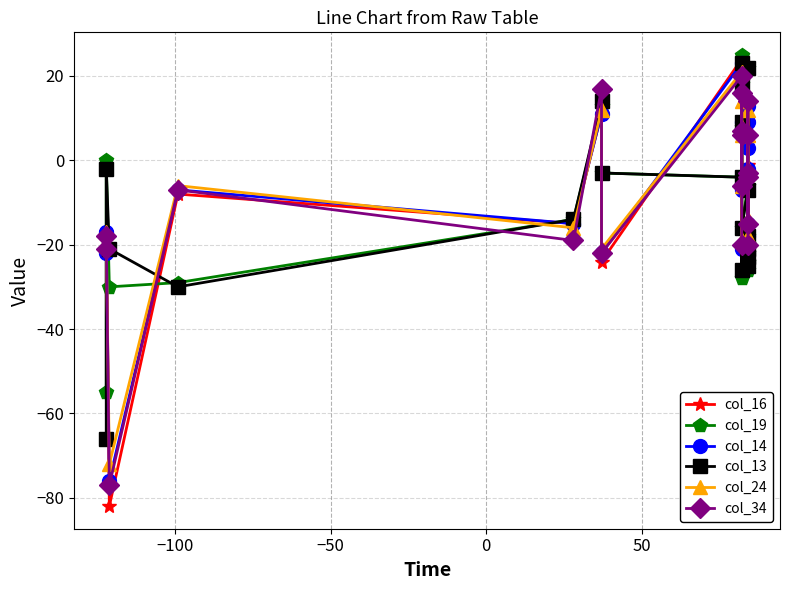

Is it true that col_24 equals 32 at 7?

False